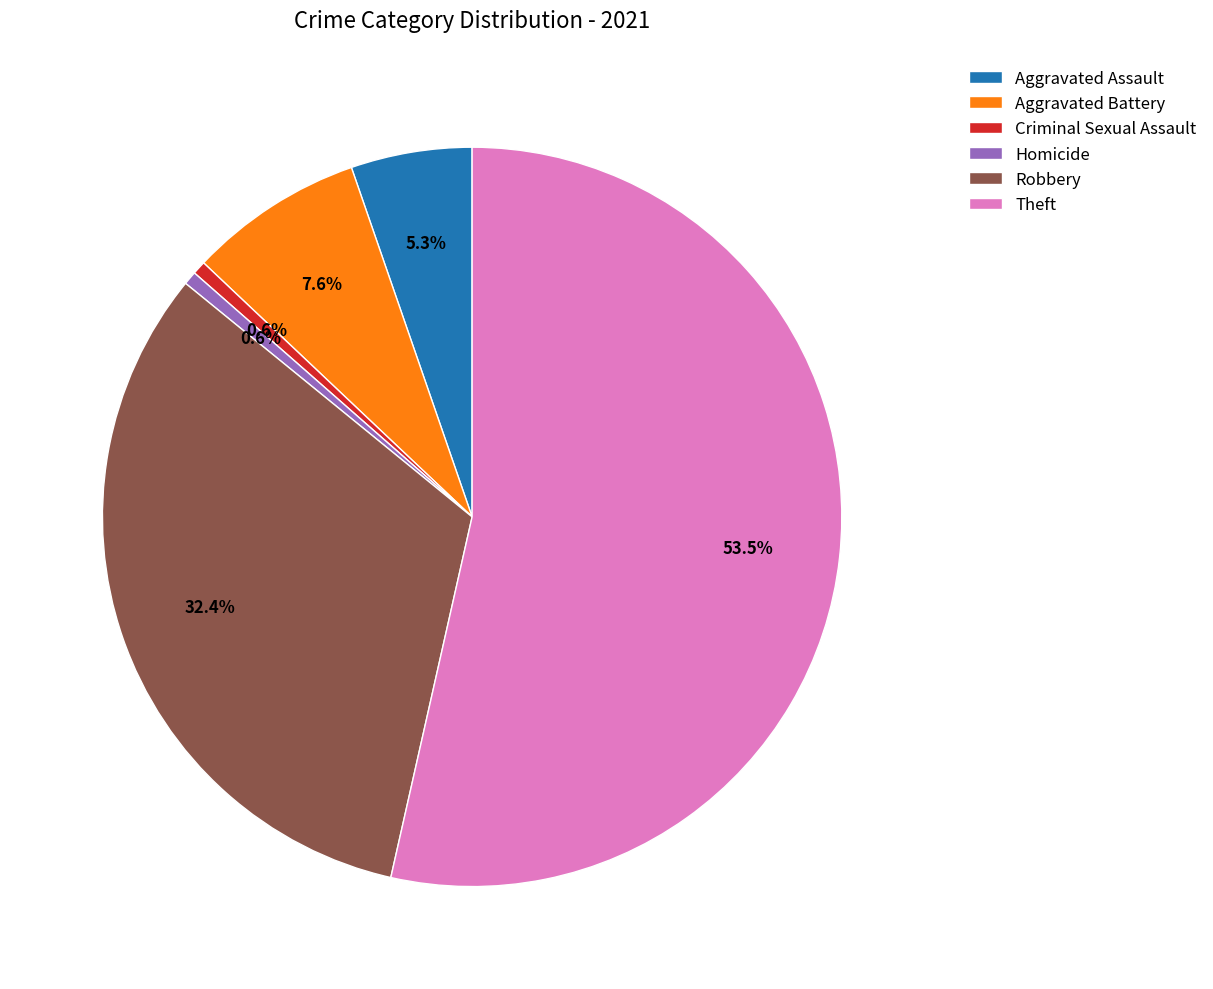

To the nearest percent, what is the difference between the largest and smallest slice percentages?

53%